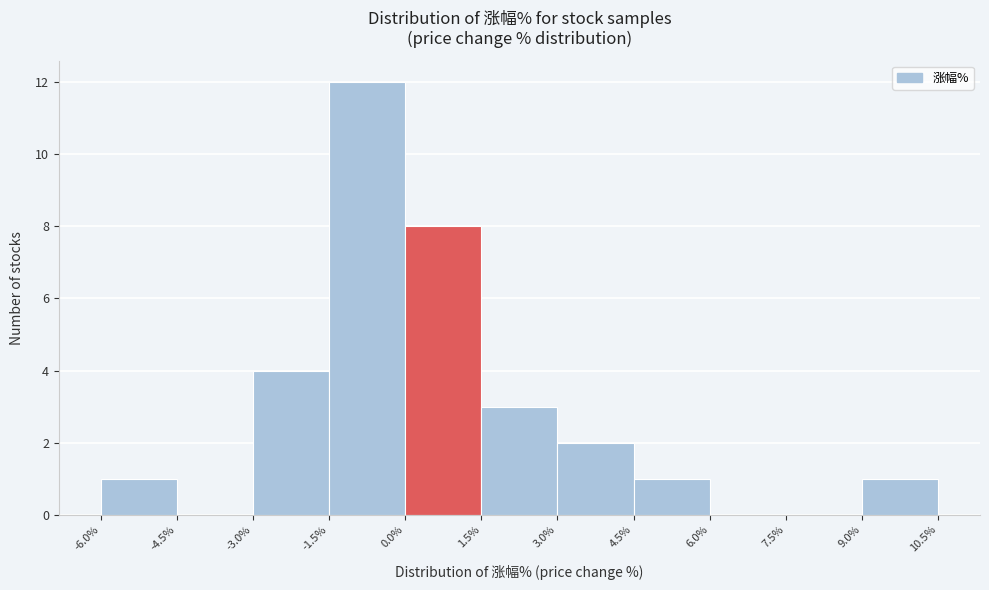

Reading left to right, transcribe this chart: for each bar, give the range it covers on the x-axis and its height. The values are not printed on the chart, so give them approximately, as read against the axis.

-6.0% to -4.5%: 1
-4.5% to -3.0%: 0
-3.0% to -1.5%: 4
-1.5% to 0.0%: 12
0.0% to 1.5%: 8
1.5% to 3.0%: 3
3.0% to 4.5%: 2
4.5% to 6.0%: 1
6.0% to 7.5%: 0
7.5% to 9.0%: 0
9.0% to 10.5%: 1